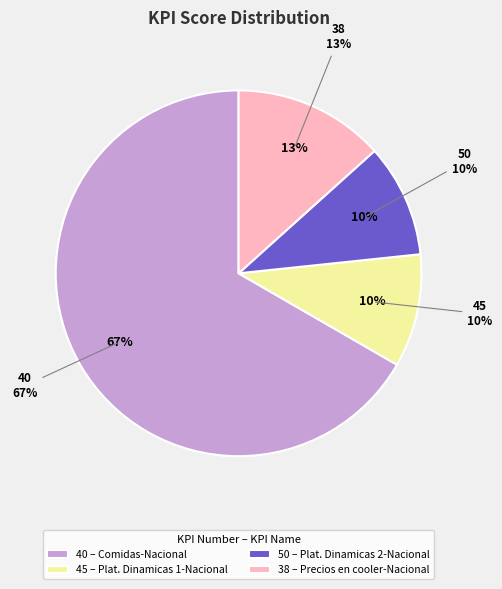

Is it true that 40 is 79% of the pie?

False